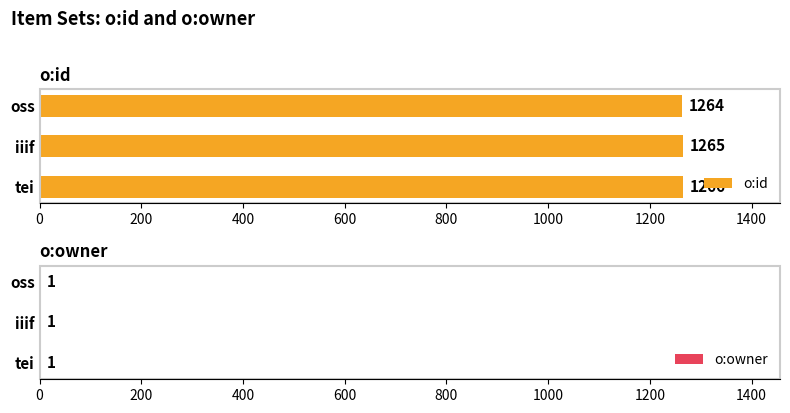

True or false: o:id has a value of 390 at oss.

False